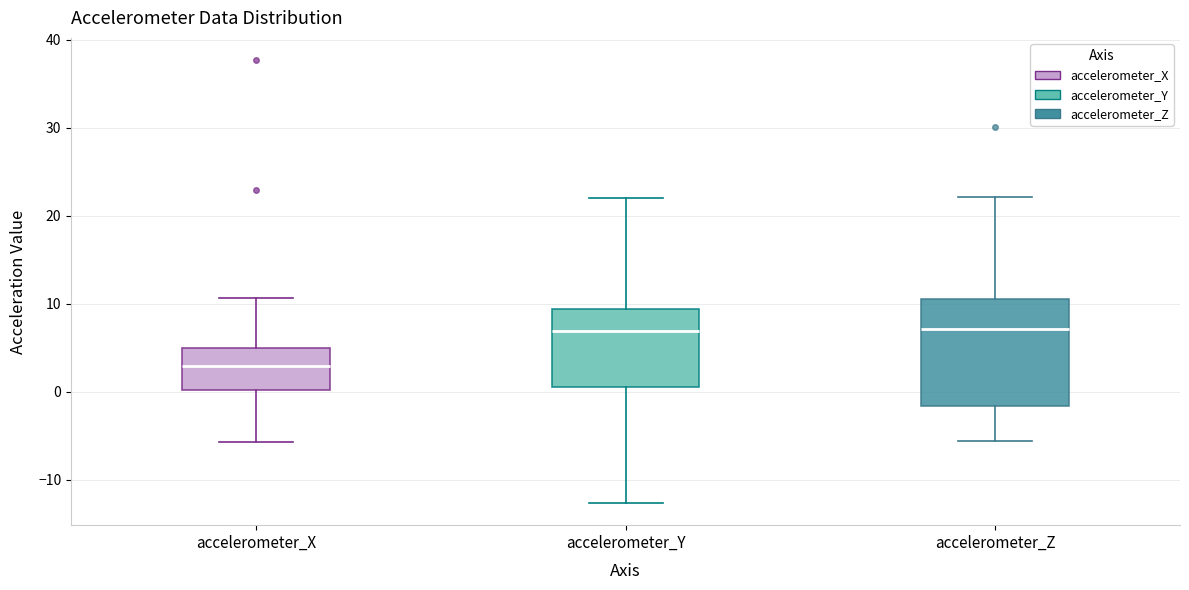

Where does the lower whisker of the box for accelerometer_Z end on the y-axis? The values are not printed on the chart, so give them approximately, as read against the axis.

-6